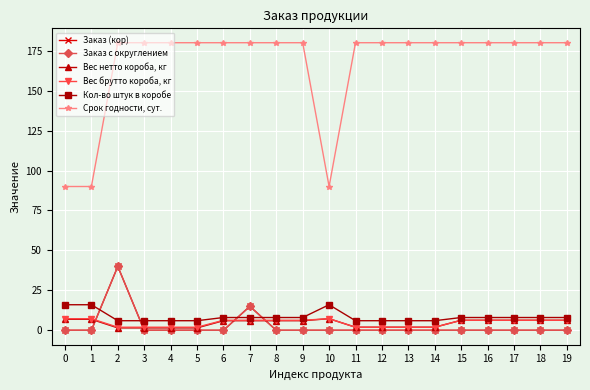

Is it true that Кол-во штук в коробе equals 11.7 at 19?

False